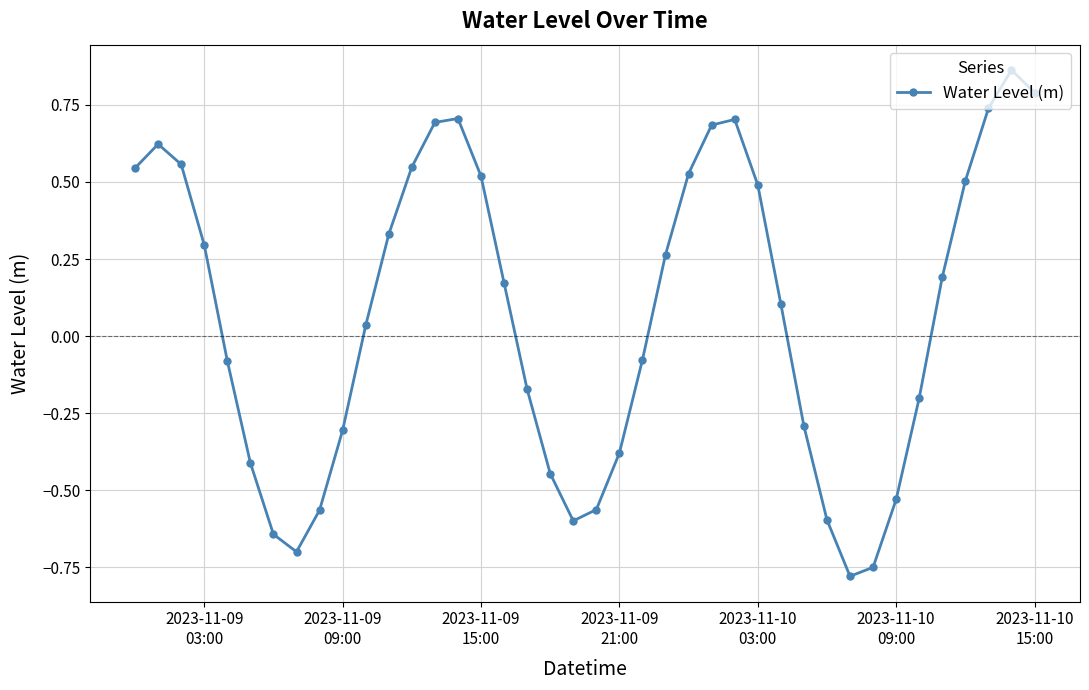

How many points are higher than both their immediate neighbors (excluding endpoints)?

4